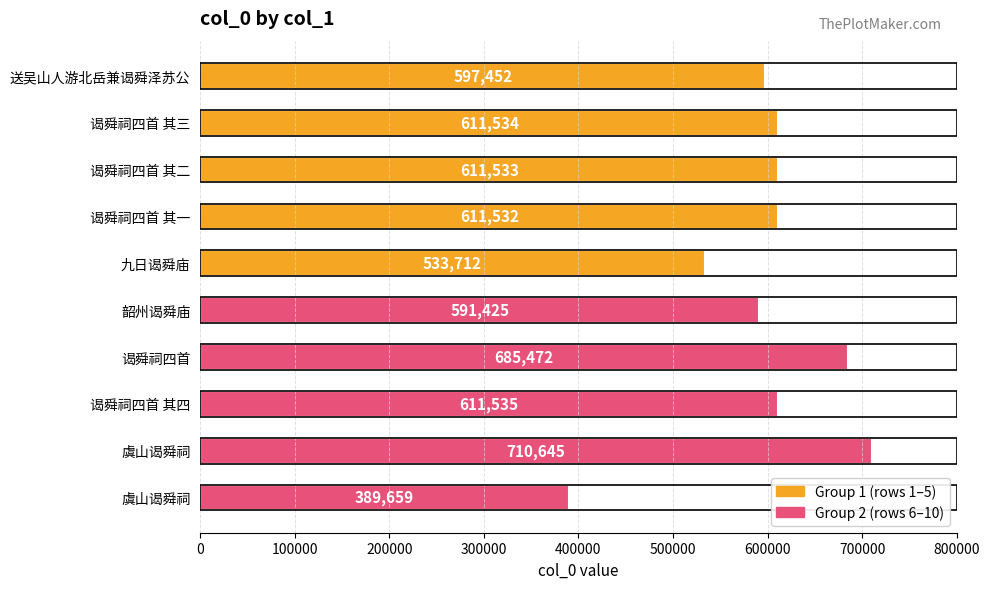

How many bars are there in total?

10